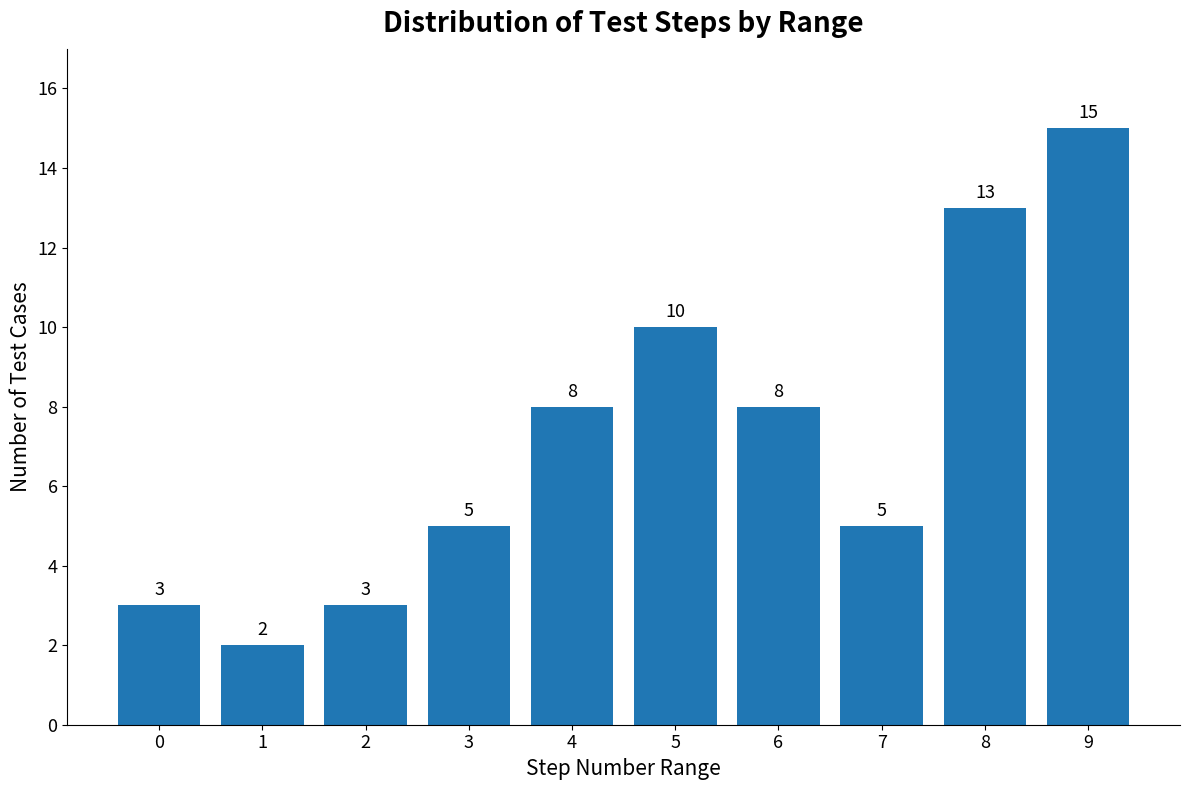

Reading left to right, what are all the values shown in this chart?

3	2	3	5	8	10	8	5	13	15